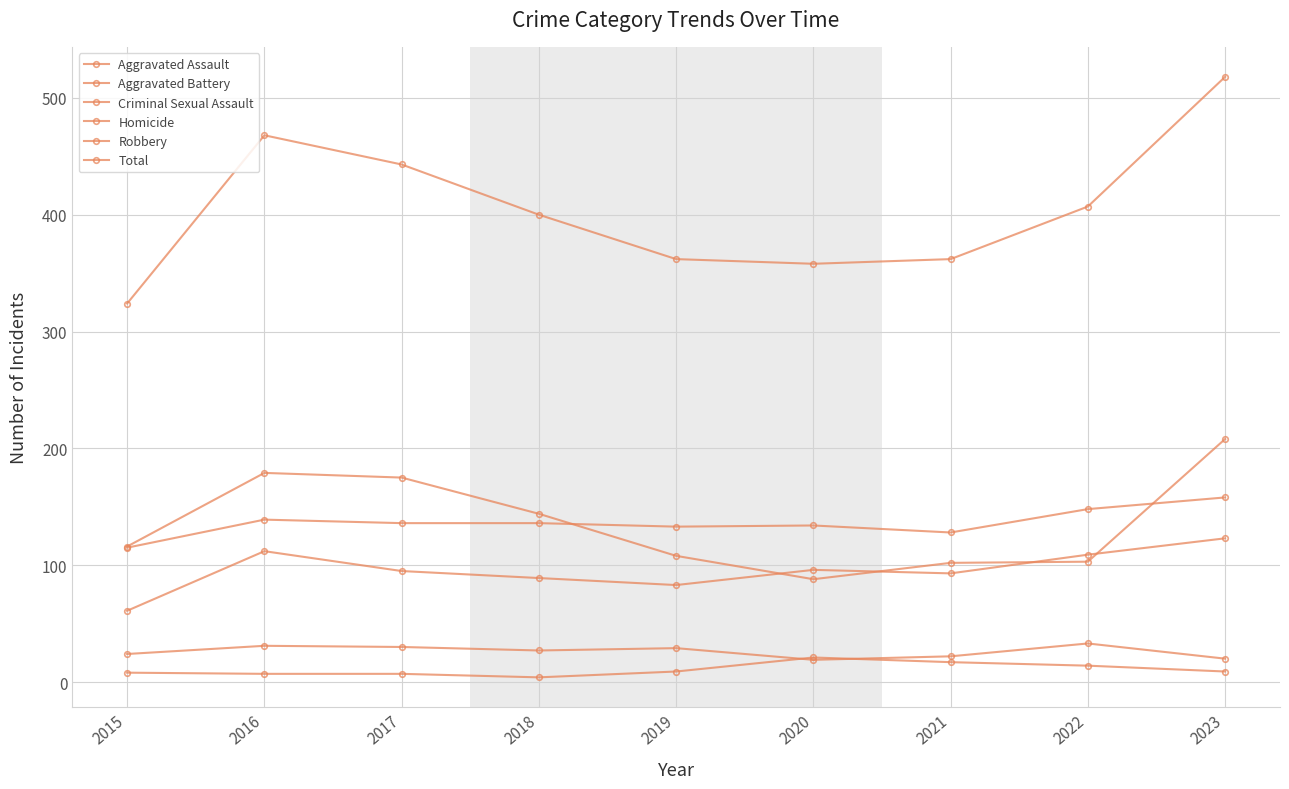

What is the average value of the Robbery series?

136